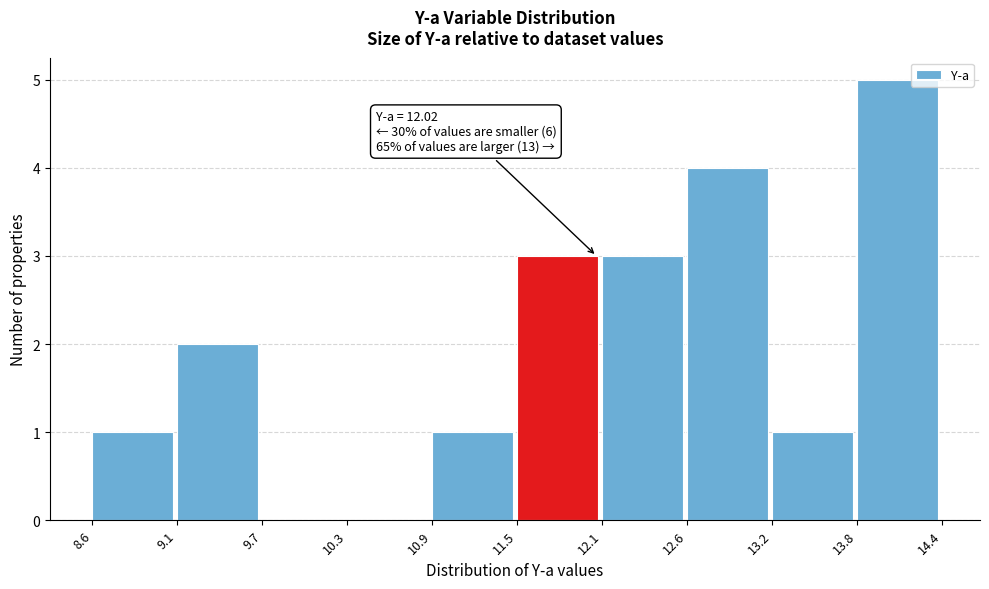

Which range on the x-axis has the tallest bar?

13.8 to 14.4